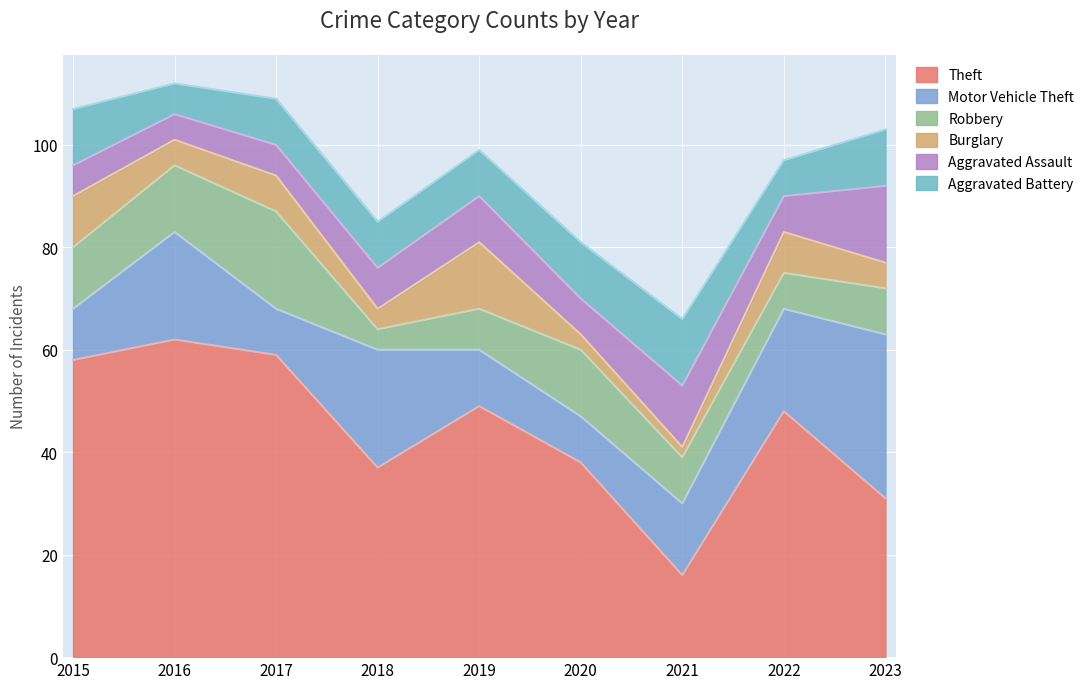

What is the difference between the Robbery values at 2017 and 2019?

11